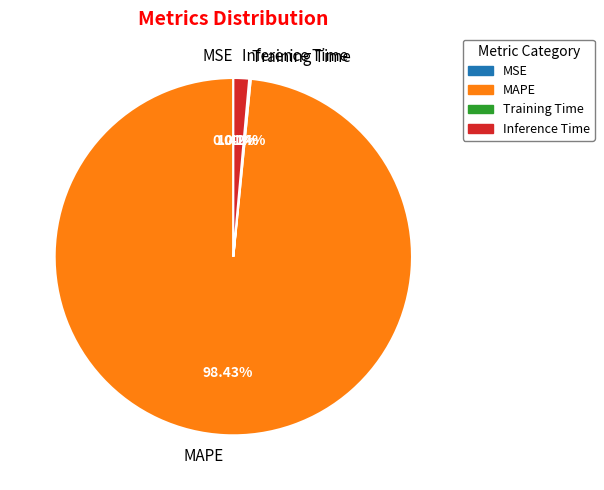

Does any single category account for the majority?

Yes